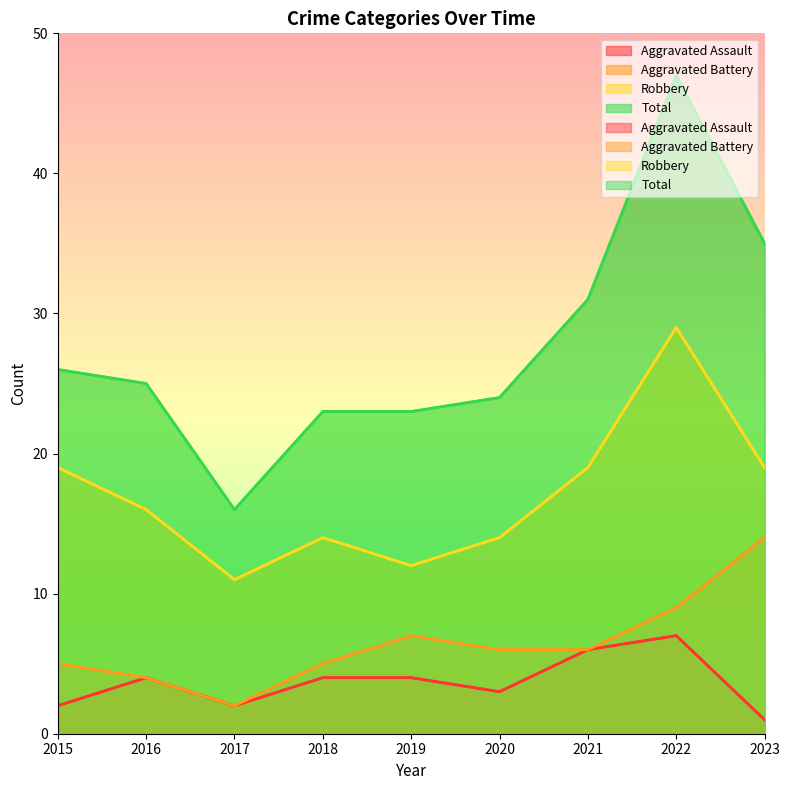

At which label does Total reach its peak?

2022